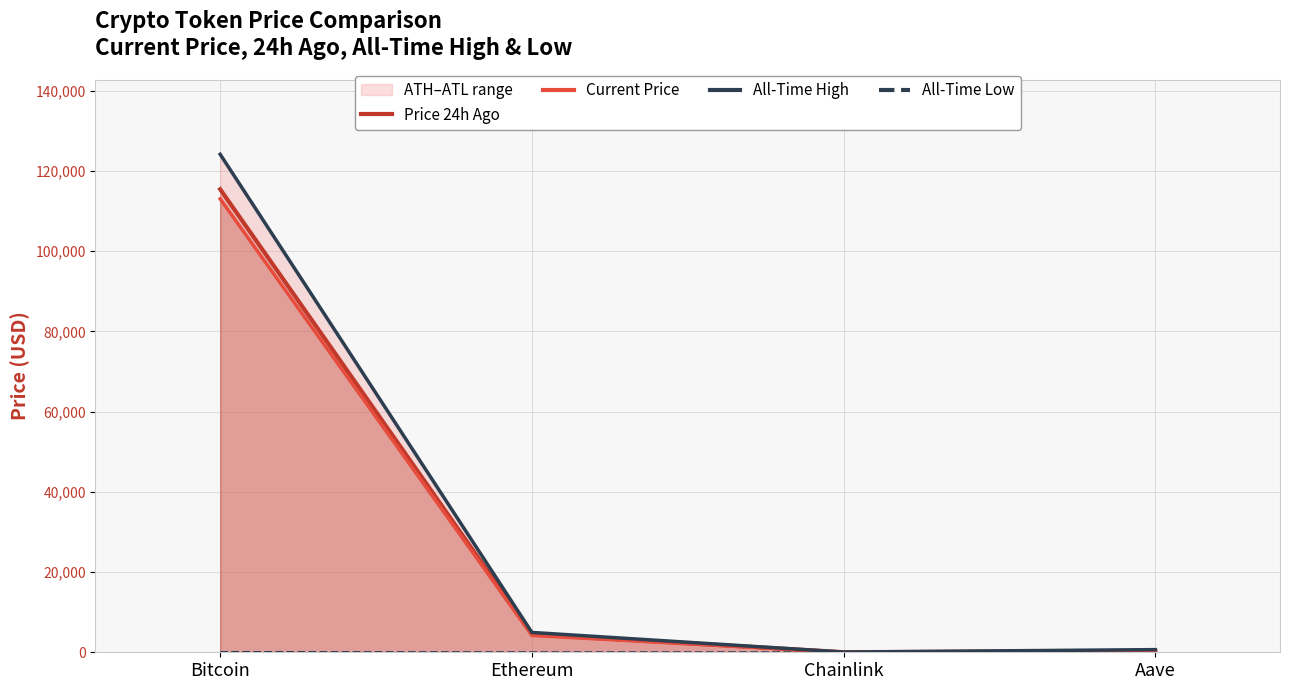

The value of All-Time High at Bitcoin is 47230.9. True or false?

False